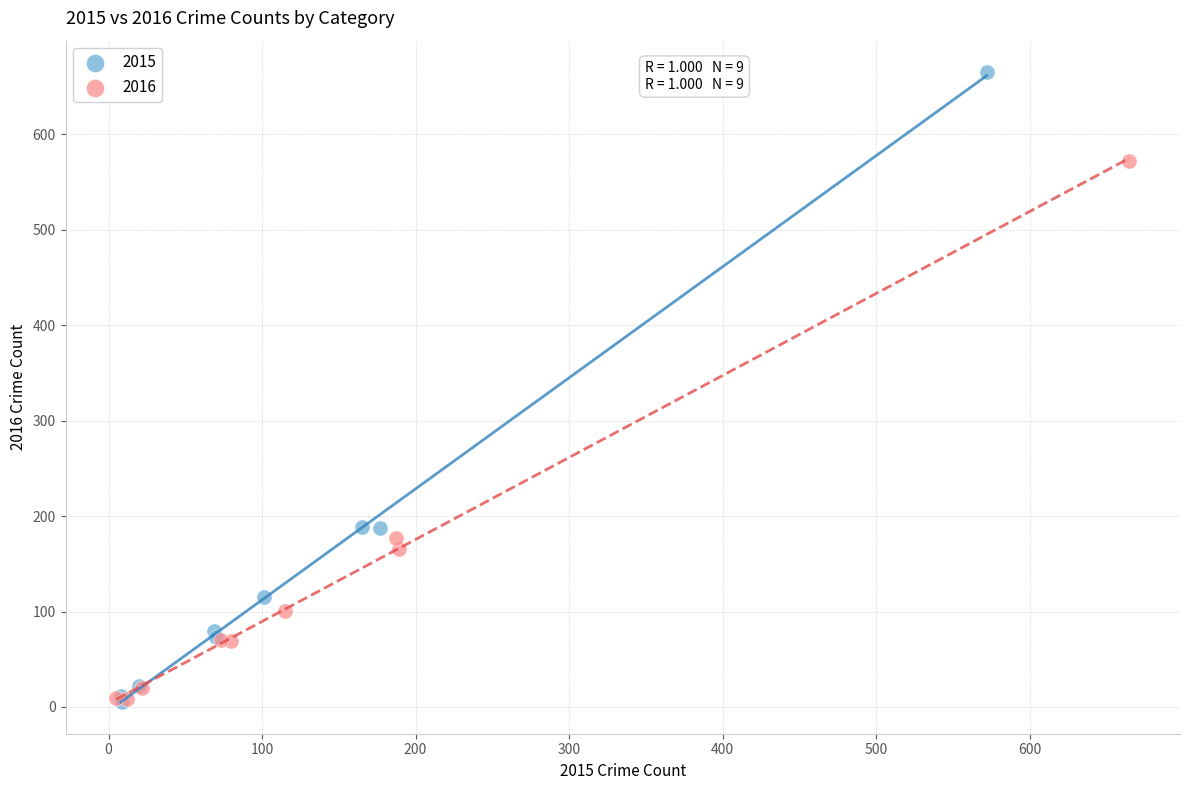

Which series has the largest Y range (max minus min)?

2015